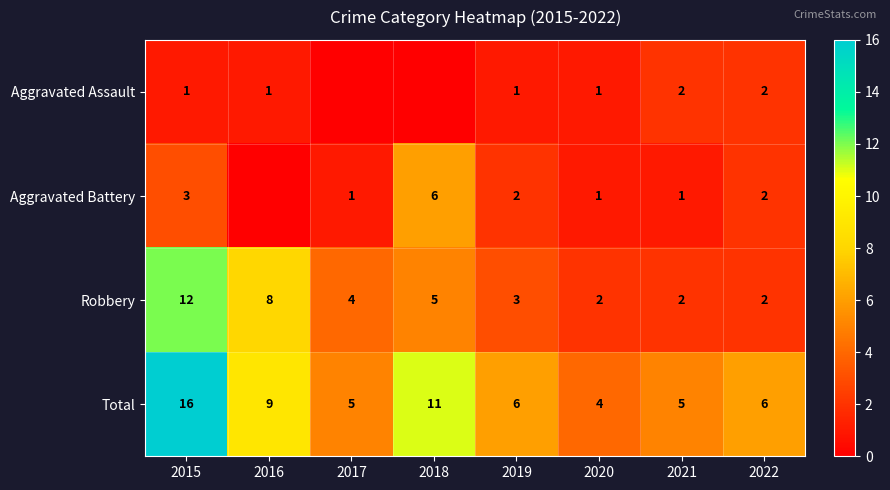

How many Robbery values are between 2 and 8?

7